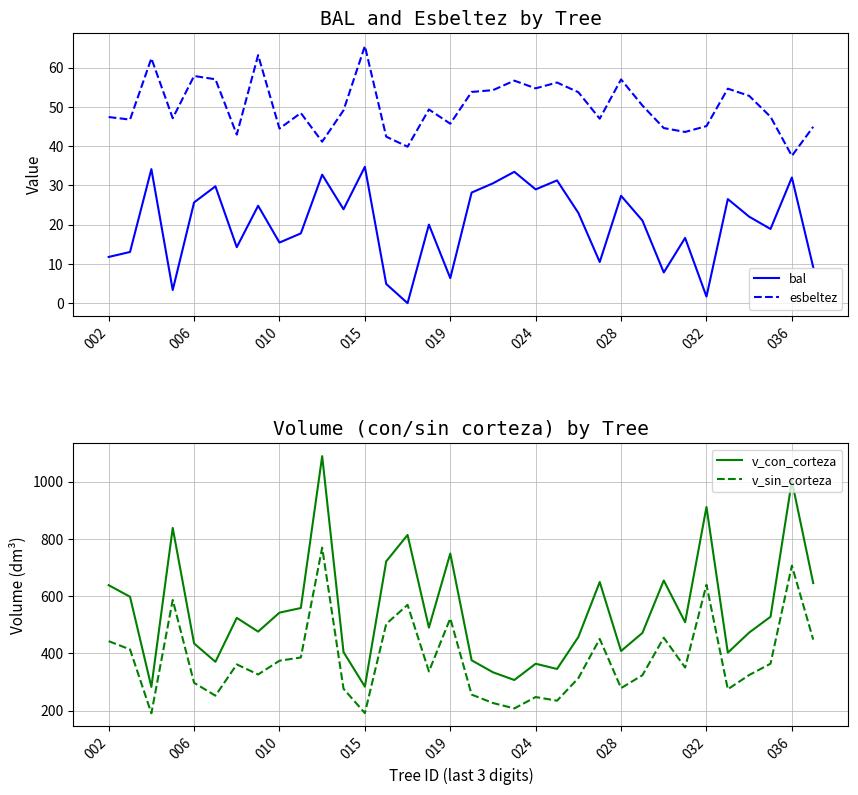

What is the lowest value of the esbeltez series?

37.5